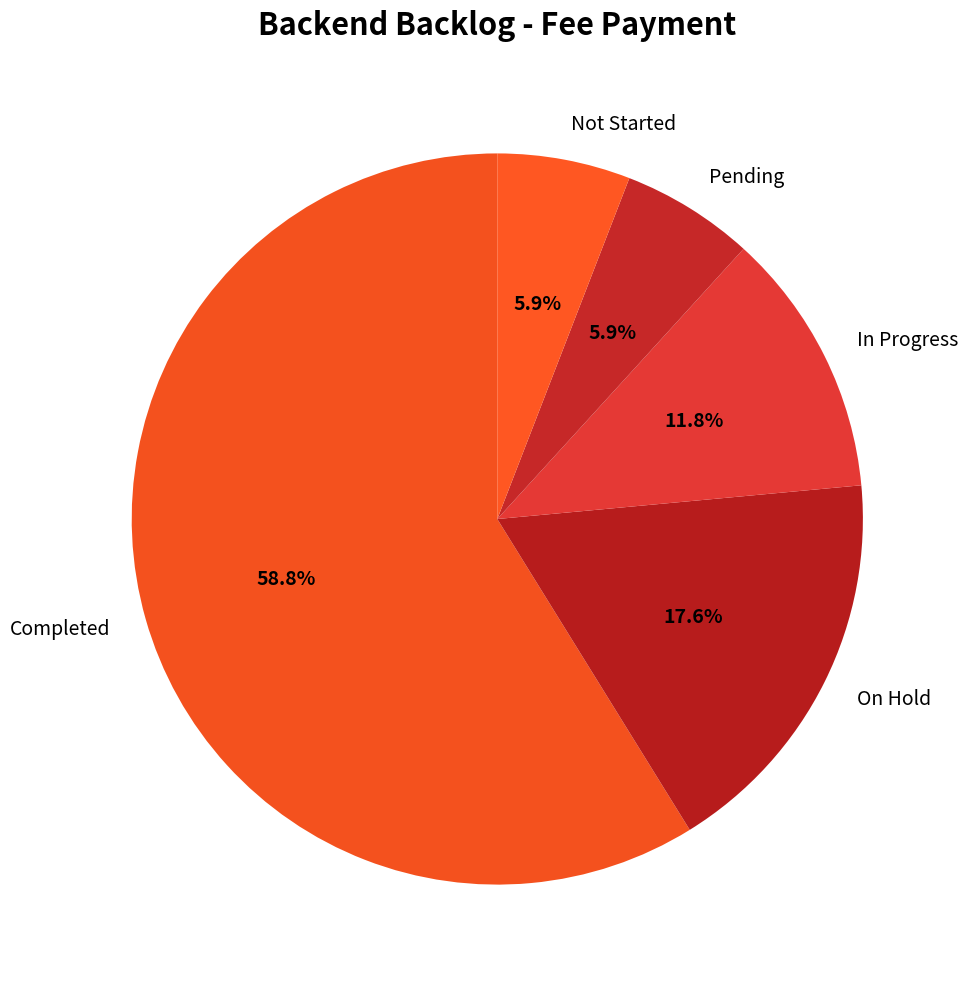

The In Progress slice represents 2% of the pie. True or false?

False